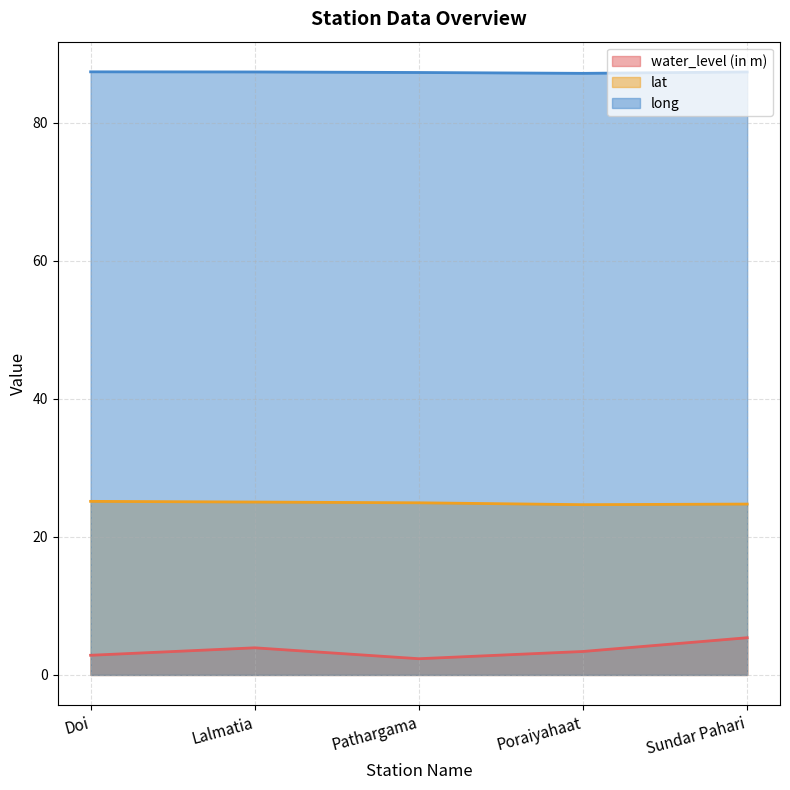

Is the value of long at Lalmatia greater than the value of lat at Pathargama?

Yes